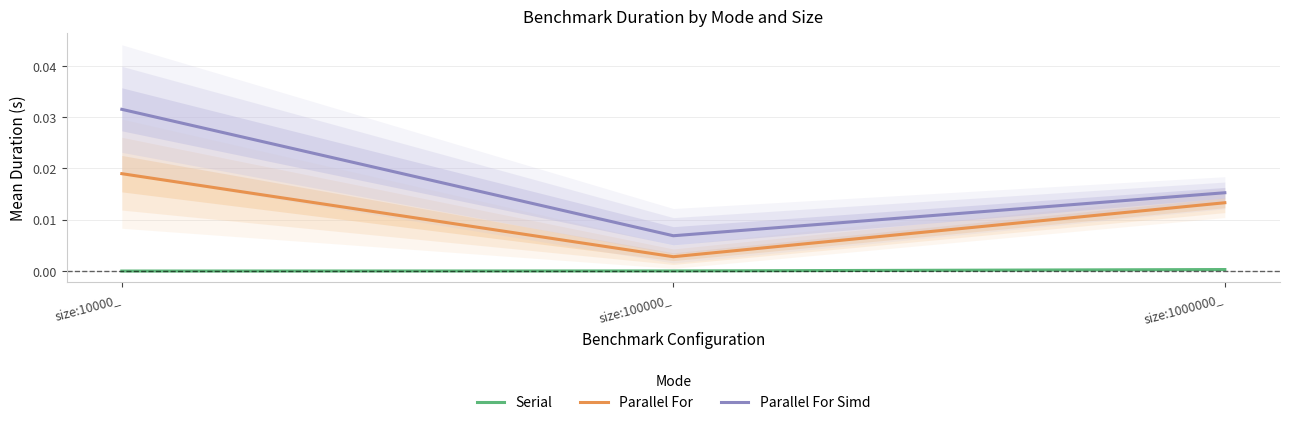

What is the total value across all series at size:10000_?

0.1